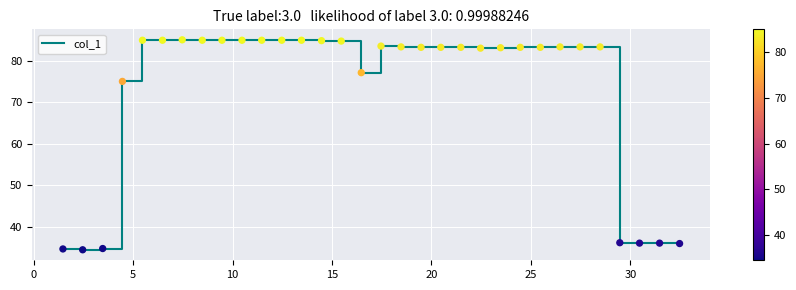

What is the smallest value displayed?

34.5